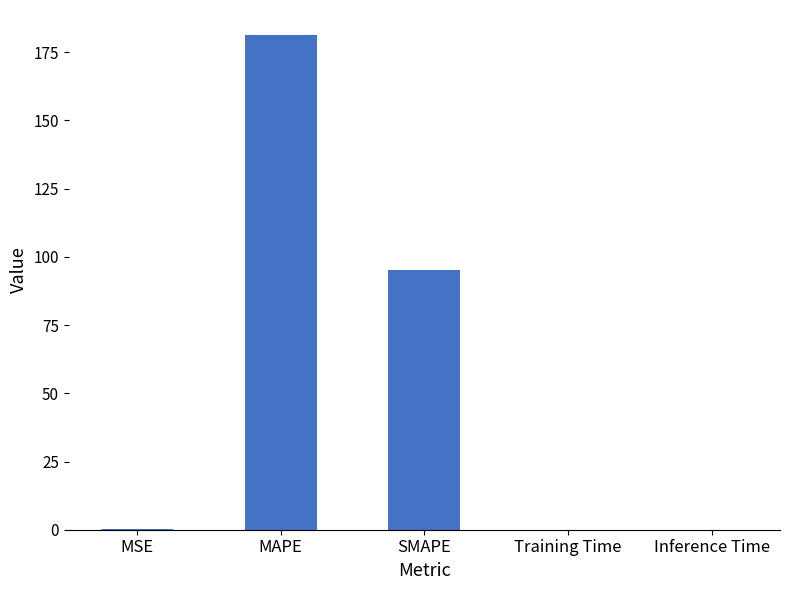

Are the bars horizontal?

No